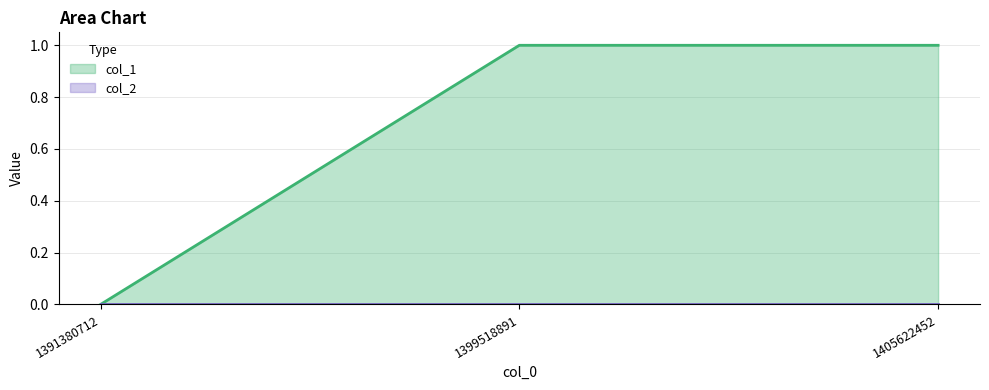

Which has a higher value, 1391380712 or 1399518891?

1399518891